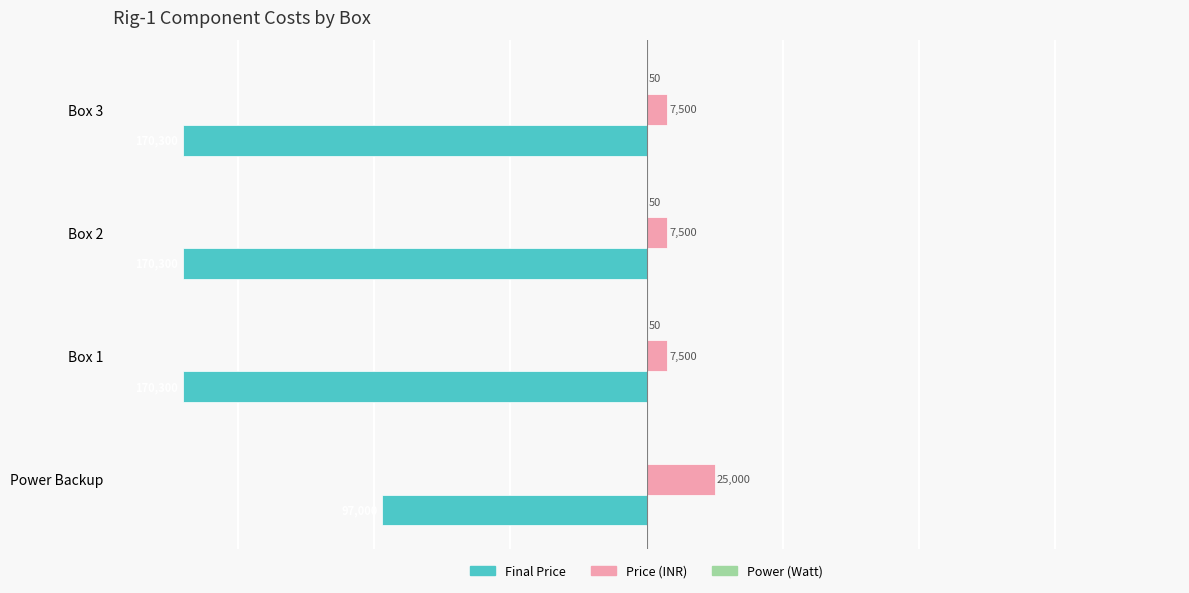

At which label is Final Price closest to -133650?

Power Backup